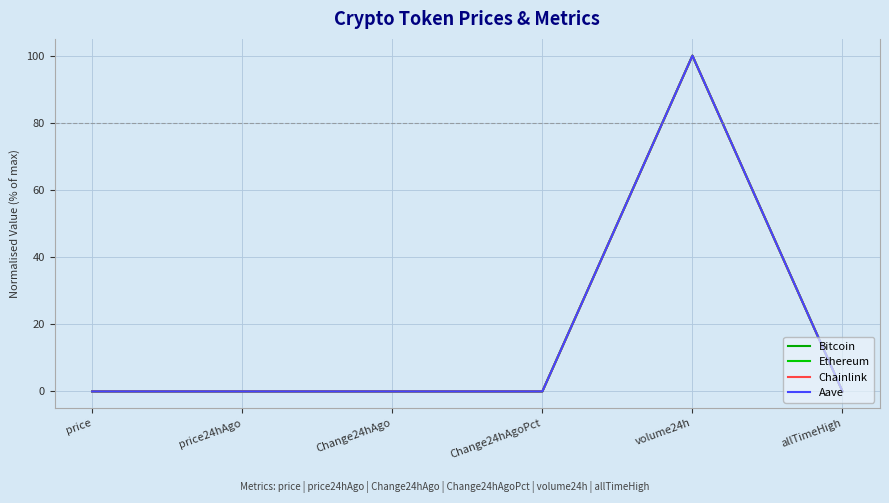

What is the label of the 6th point from the left?

allTimeHigh